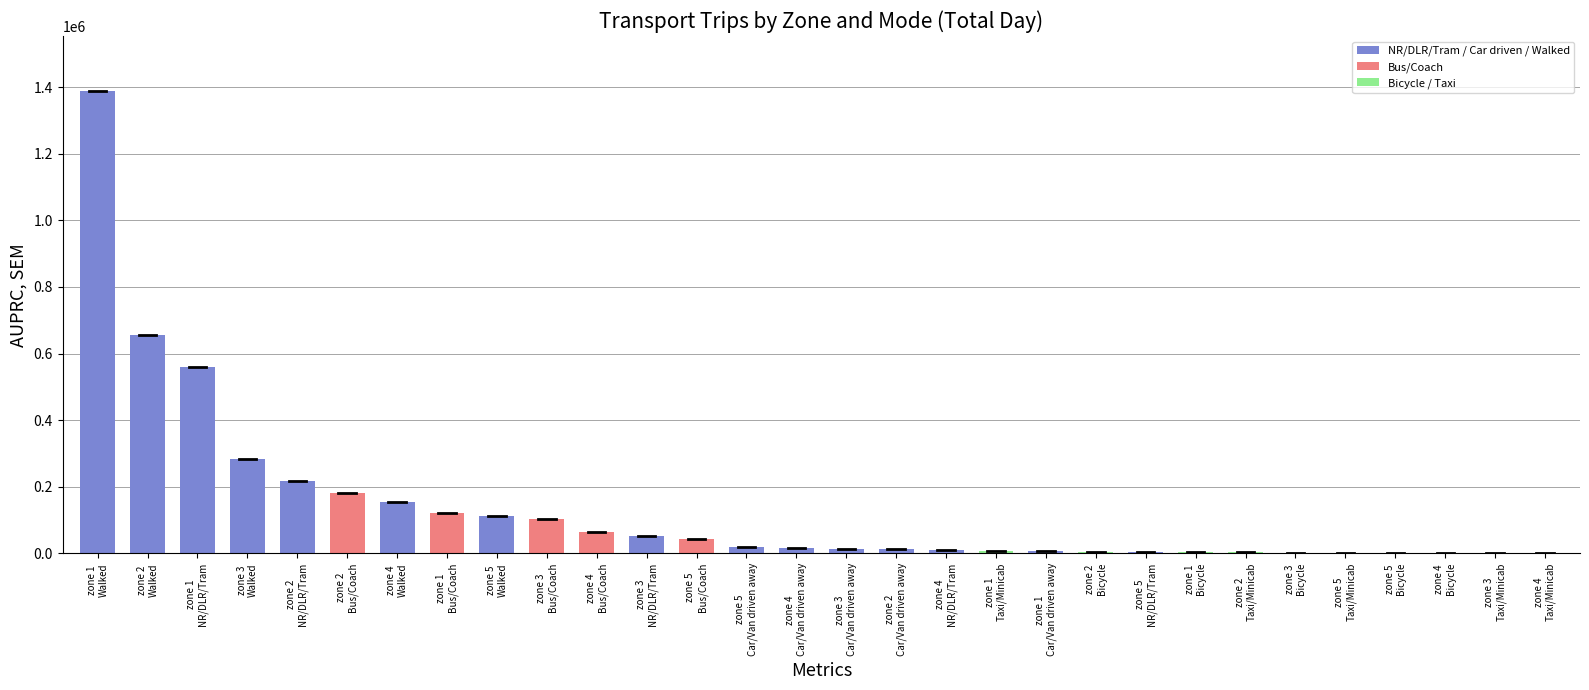

What is the sum of all values?

4044696